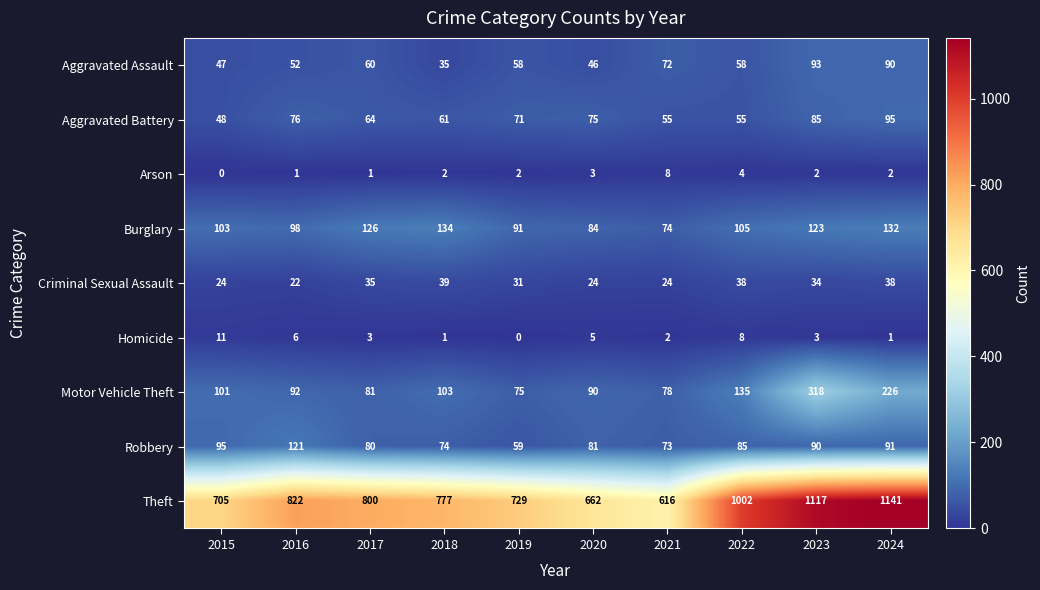

What is the average value of the Criminal Sexual Assault series?

31